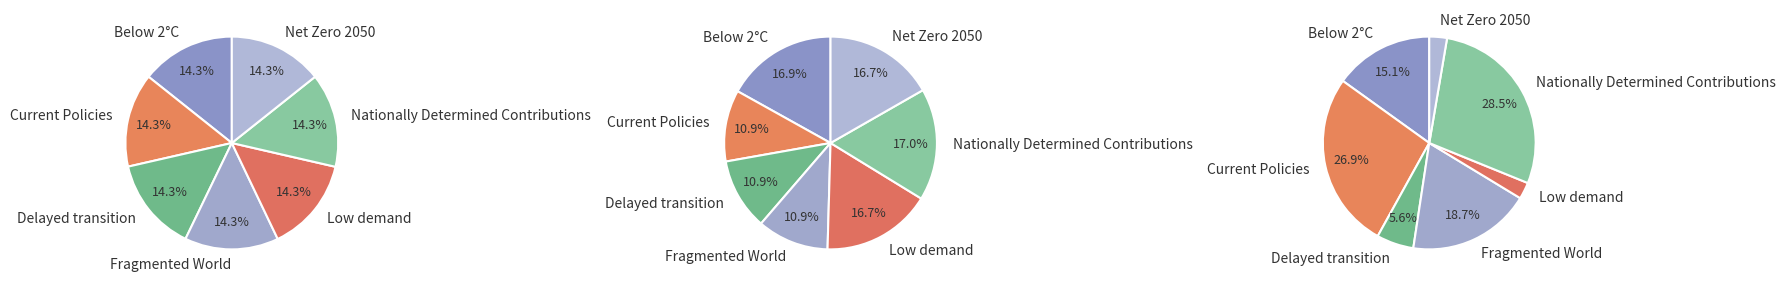

True or false: values_2040 accounts for 11% of the total.

True